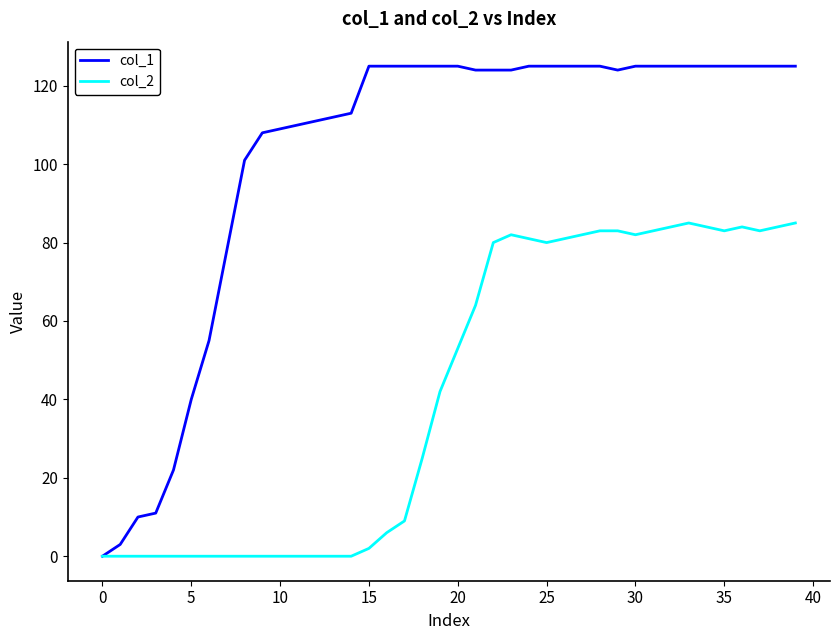

Which series has the widest spread of values?

col_1